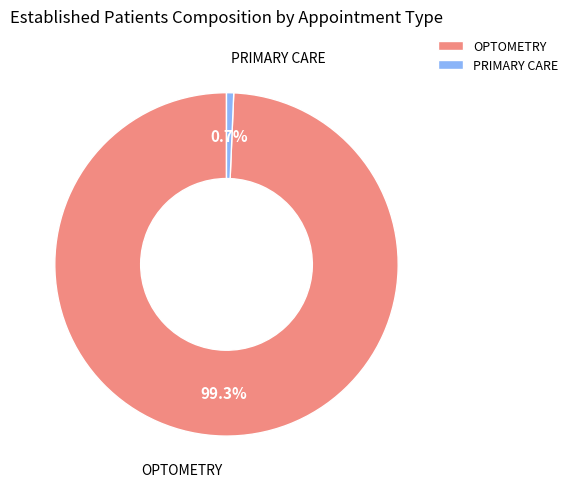

Count the number of slices in the pie.

2